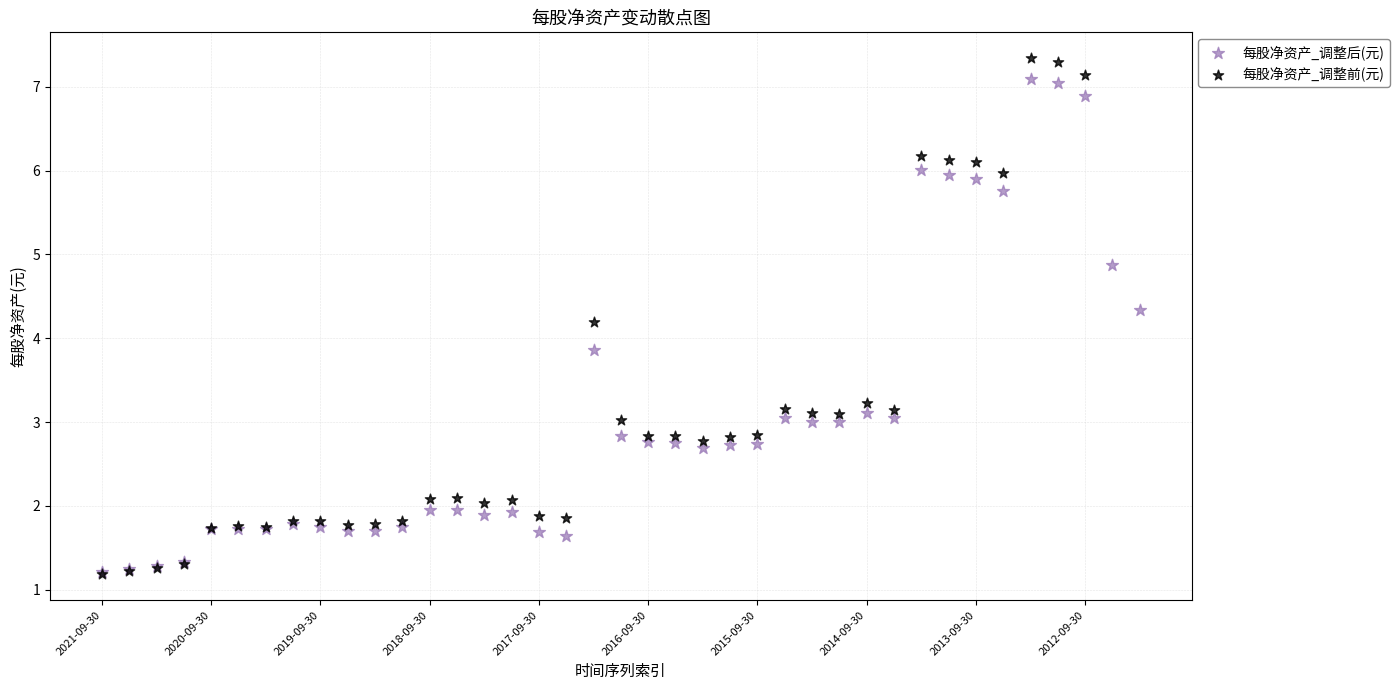

Which series has the largest Y range (max minus min)?

每股净资产_调整前(元)